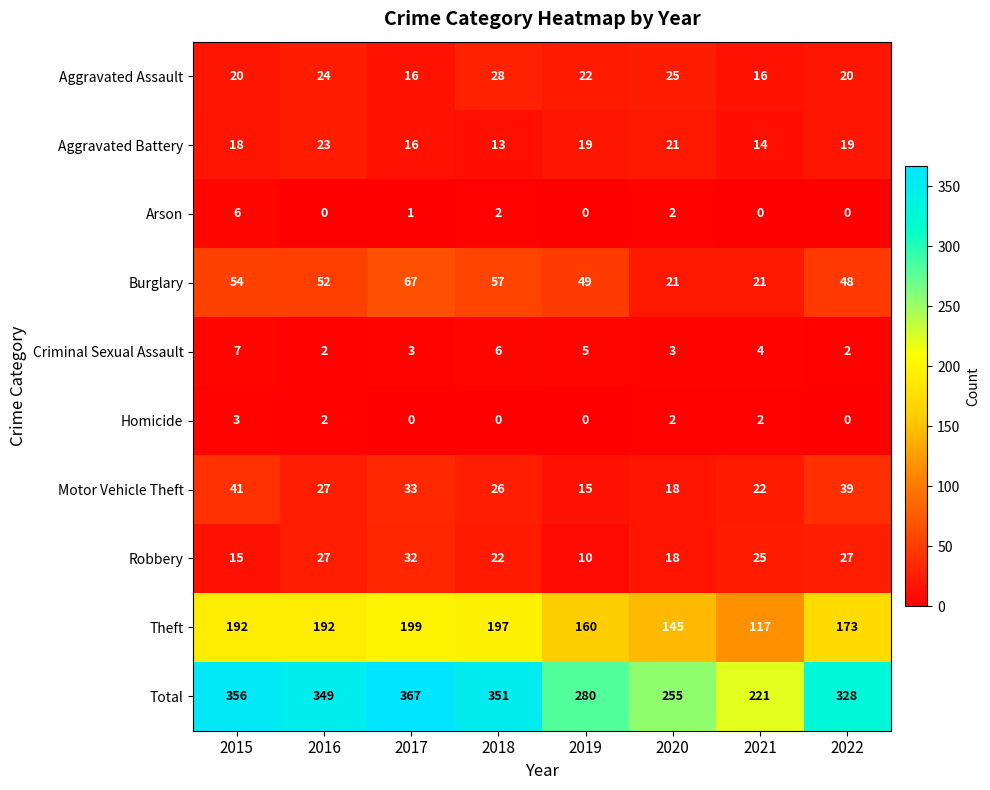

At which label is Aggravated Assault closest to 22?

2019